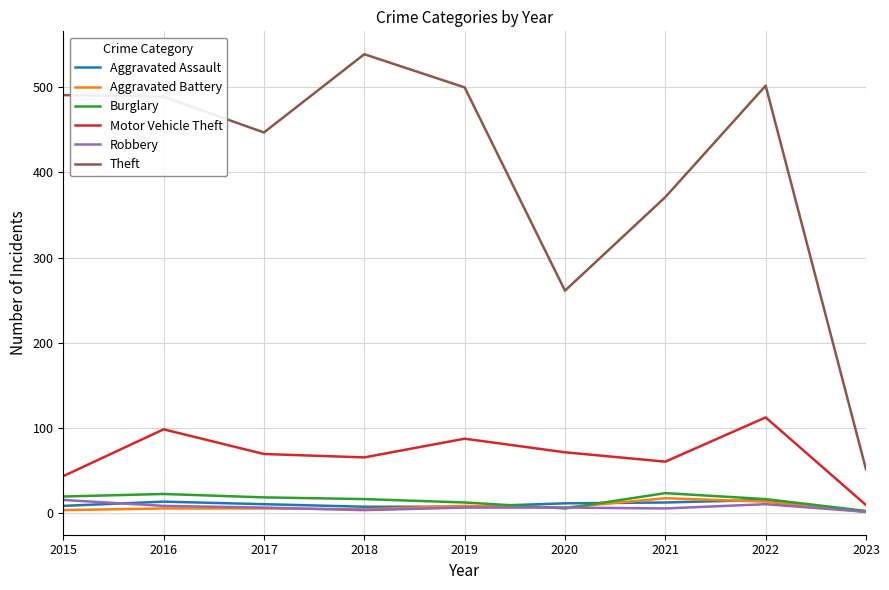

The Theft series shows 447 at 2017. True or false?

True